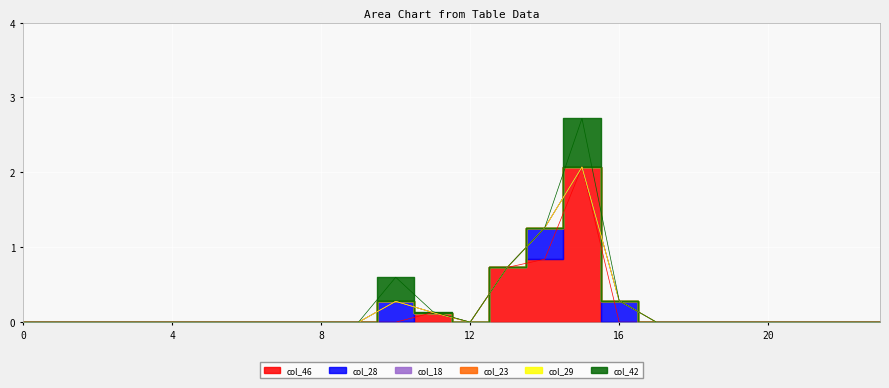

Reading left to right, extract all data points from this chart.

col_46: 0=0.0	1=0.0	2=0.0	3=0.0	4=0.0	5=0.0	6=0.0	7=0.0	8=0.0	9=0.0	10=0.0	11=0.1	12=0.0	13=0.7	14=0.8	15=2.1	16=0.0	17=0.0	18=0.0	19=0.0	20=0.0	21=0.0	22=0.0	23=0.0
col_28: 0=0.0	1=0.0	2=0.0	3=0.0	4=0.0	5=0.0	6=0.0	7=0.0	8=0.0	9=0.0	10=0.3	11=0.0	12=0.0	13=0.0	14=0.4	15=0.0	16=0.3	17=0.0	18=0.0	19=0.0	20=0.0	21=0.0	22=0.0	23=0.0
col_18: 0=0.0	1=0.0	2=0.0	3=0.0	4=0.0	5=0.0	6=0.0	7=0.0	8=0.0	9=0.0	10=0.0	11=0.0	12=0.0	13=0.0	14=0.0	15=0.0	16=0.0	17=0.0	18=0.0	19=0.0	20=0.0	21=0.0	22=0.0	23=0.0
col_23: 0=0.0	1=0.0	2=0.0	3=0.0	4=0.0	5=0.0	6=0.0	7=0.0	8=0.0	9=0.0	10=0.0	11=0.0	12=0.0	13=0.0	14=0.0	15=0.0	16=0.0	17=0.0	18=0.0	19=0.0	20=0.0	21=0.0	22=0.0	23=0.0
col_29: 0=0.0	1=0.0	2=0.0	3=0.0	4=0.0	5=0.0	6=0.0	7=0.0	8=0.0	9=0.0	10=0.0	11=0.0	12=0.0	13=0.0	14=0.0	15=0.0	16=0.0	17=0.0	18=0.0	19=0.0	20=0.0	21=0.0	22=0.0	23=0.0
col_42: 0=0.0	1=0.0	2=0.0	3=0.0	4=0.0	5=0.0	6=0.0	7=0.0	8=0.0	9=0.0	10=0.3	11=0.0	12=0.0	13=0.0	14=0.0	15=0.6	16=0.0	17=0.0	18=0.0	19=0.0	20=0.0	21=0.0	22=0.0	23=0.0